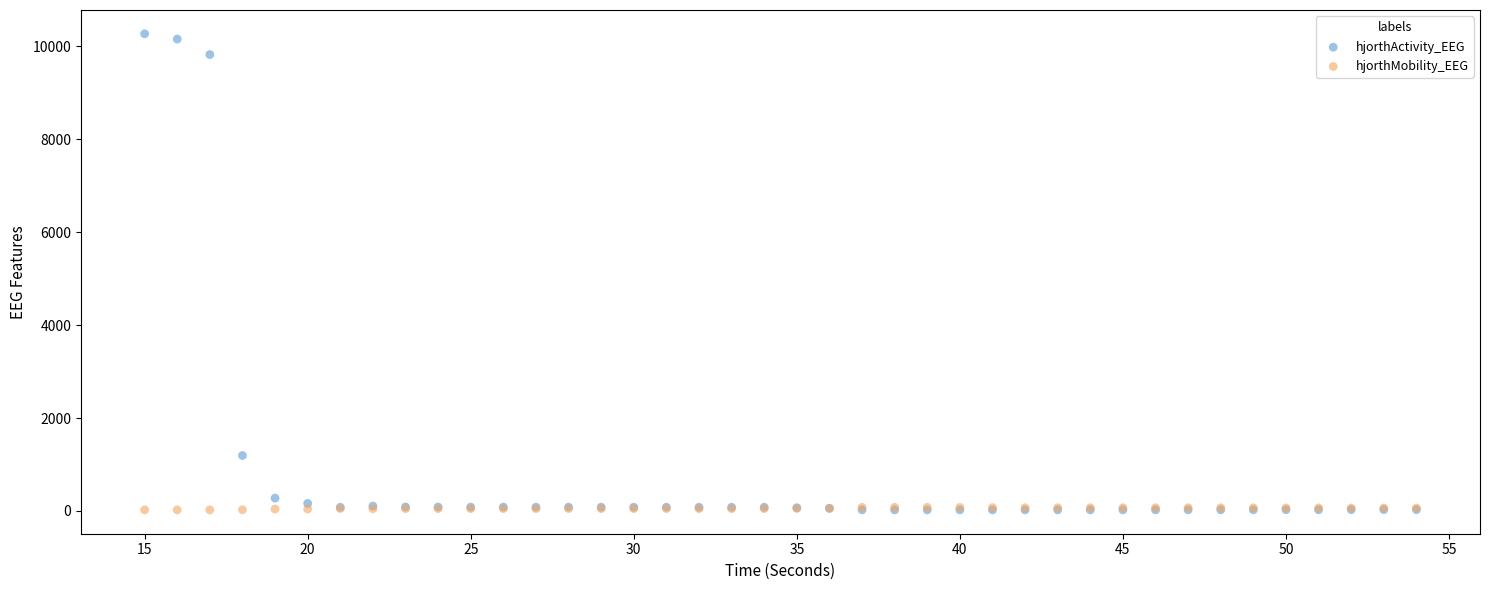

Across all series, what Y value is closest to 5146?

1192.7